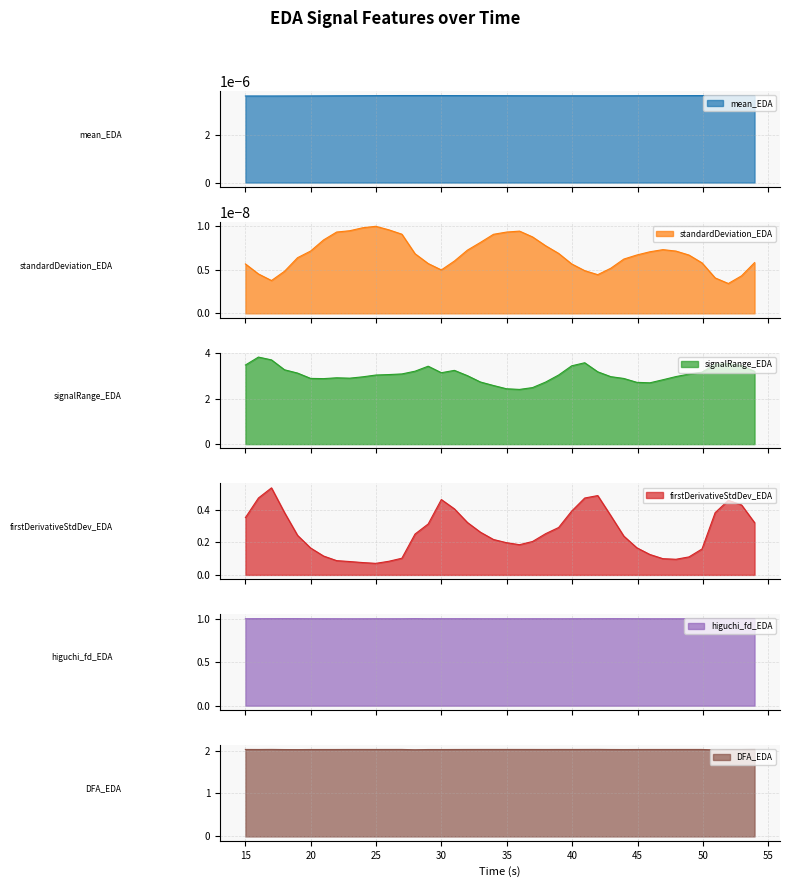

What is the highest value of the signalRange_EDA series?

3.8